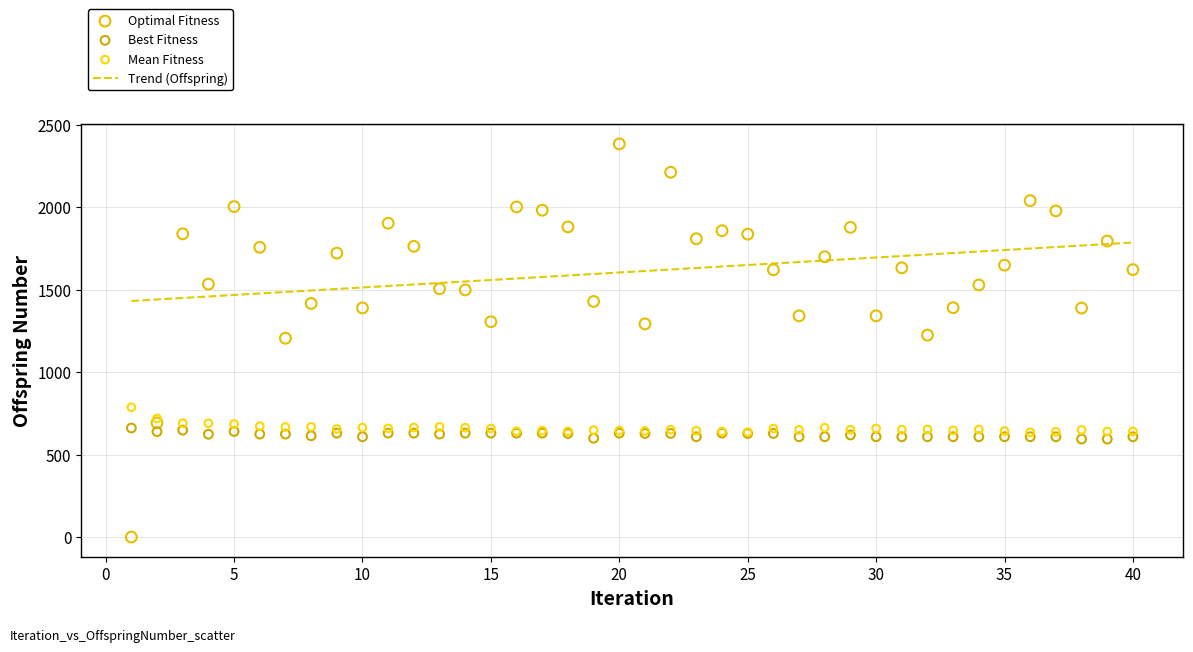

Which series reaches the minimum Y coordinate?

Optimal Fitness